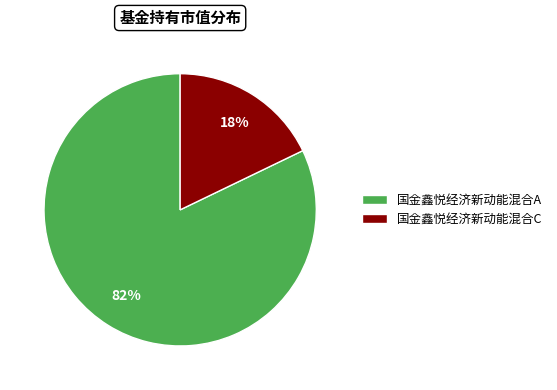

How many slices are in this pie chart?

2